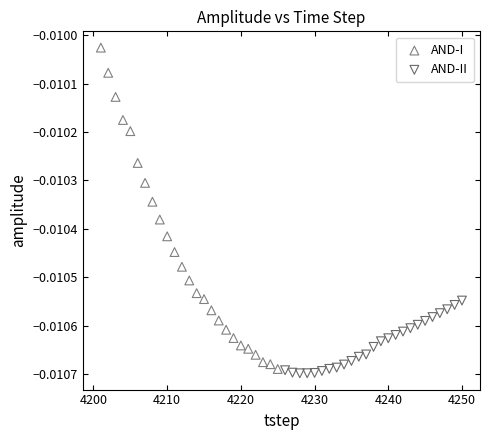

Which series has the widest spread of Y values?

AND-I